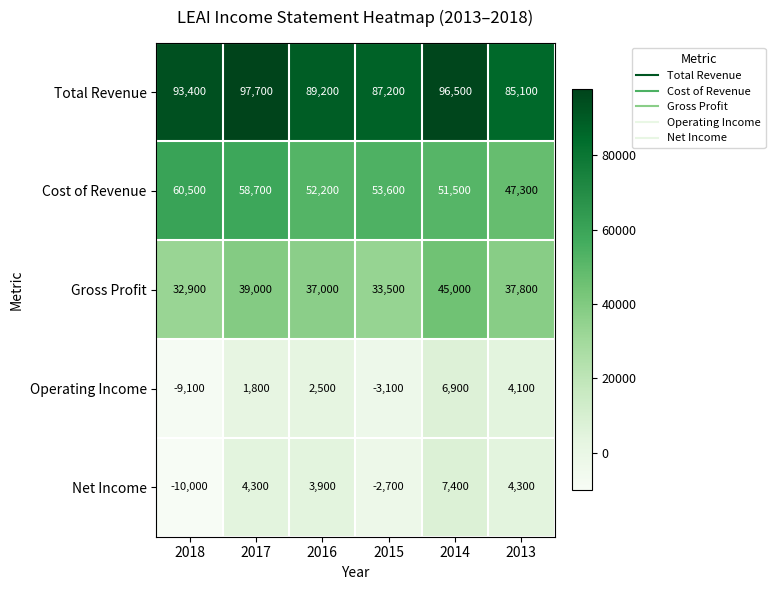

List the series in order of their peak value, highest first.

Total Revenue, Cost of Revenue, Gross Profit, Net Income, Operating Income